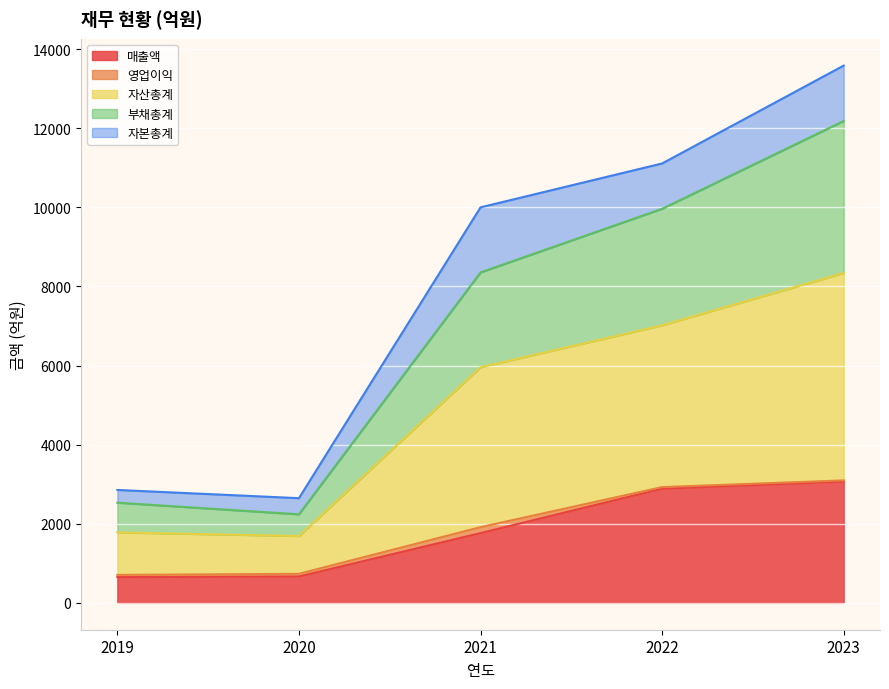

What is the value of the 매출액 point at the 3rd from the left?

1764